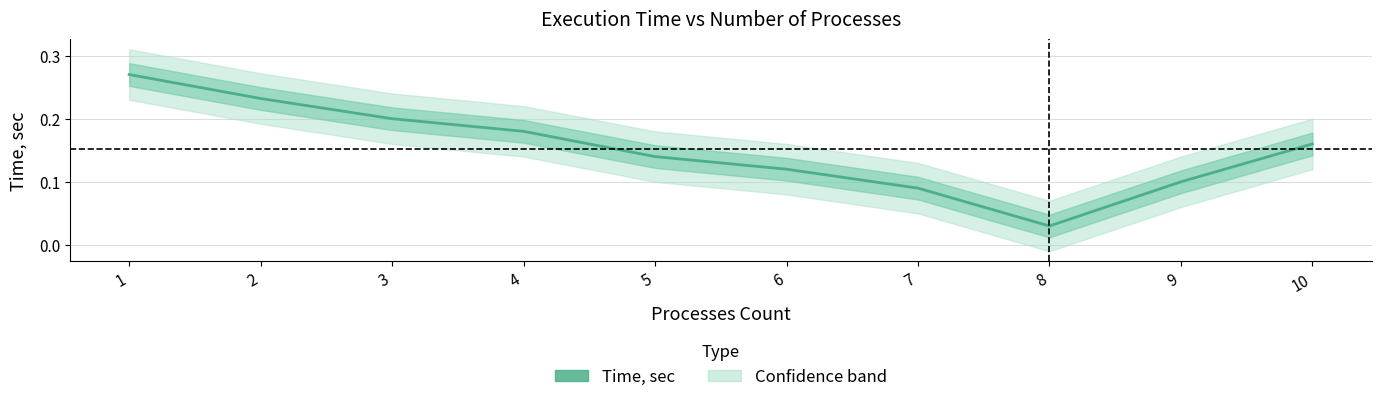

What is the change in value from 4 to 8?

-0.1